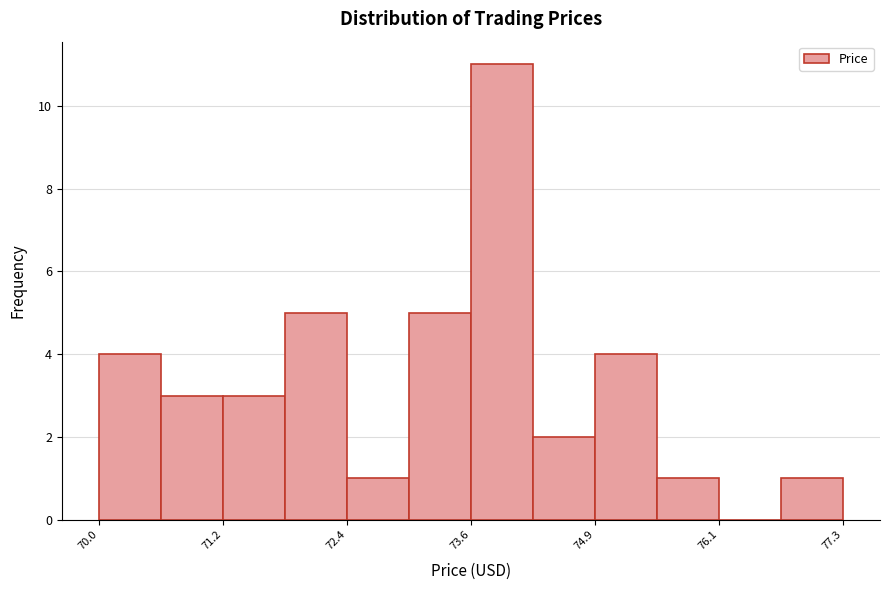

Around what value on the x-axis is the tallest bar? Give the approximate position of its centre, as read against the axis.

74.0